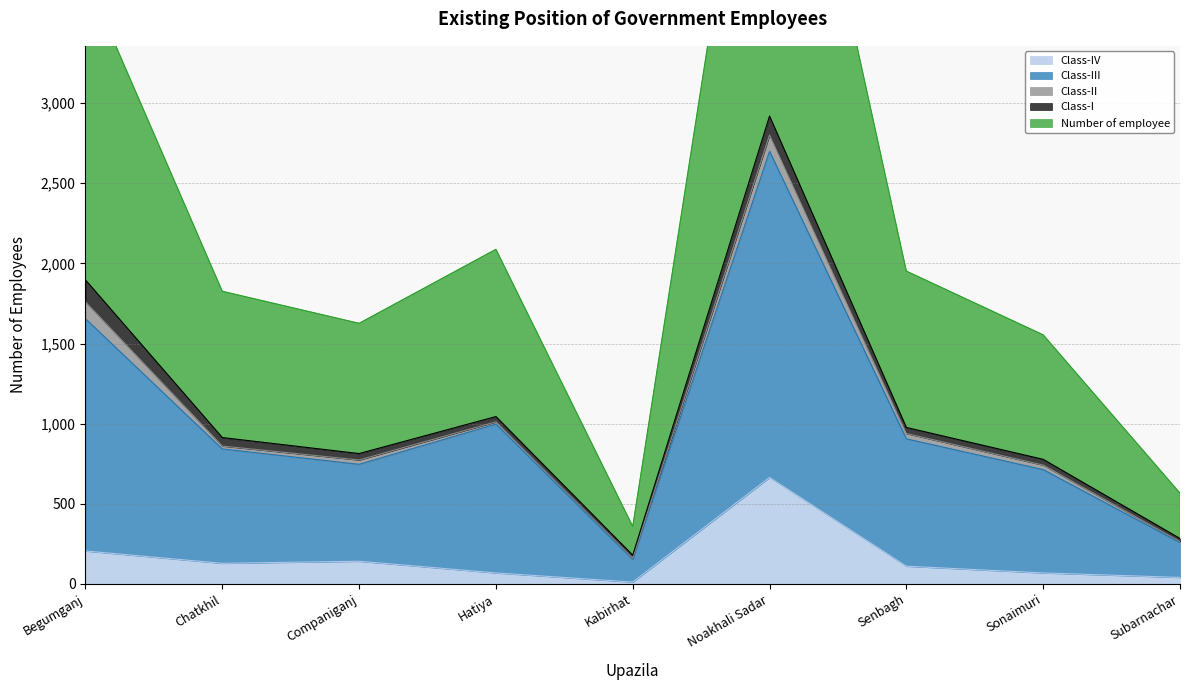

How many data points in Class-IV are less than 110?

4